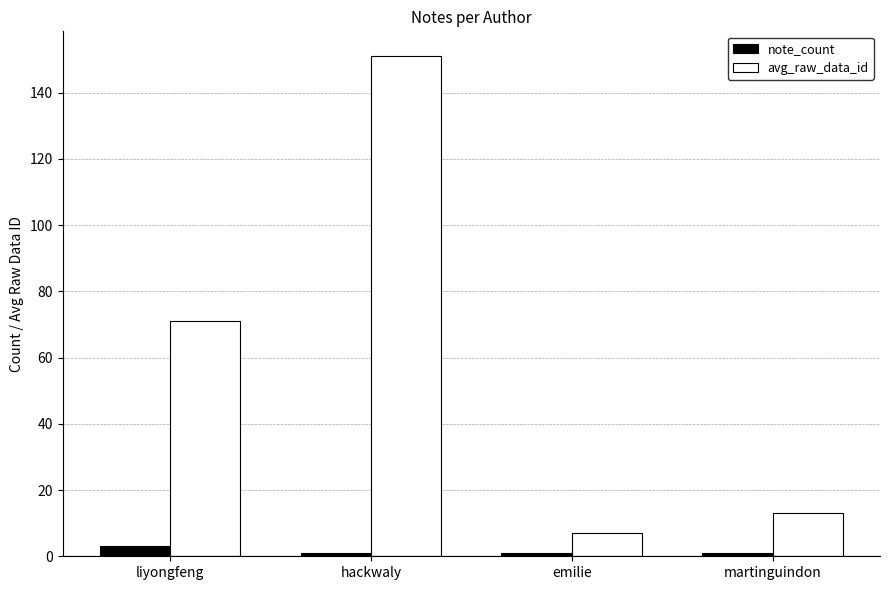

At which category does the chart reach its peak across all series?

hackwaly